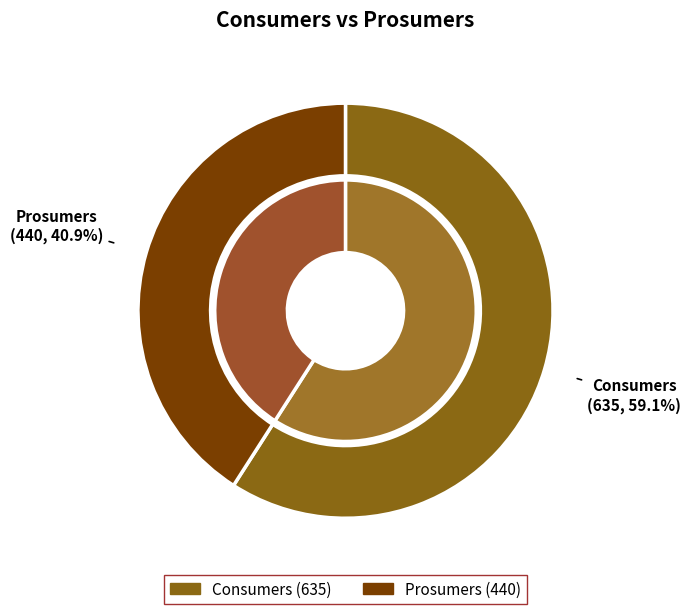

To the nearest percent, what percentage of the pie is Prosumers?

41%